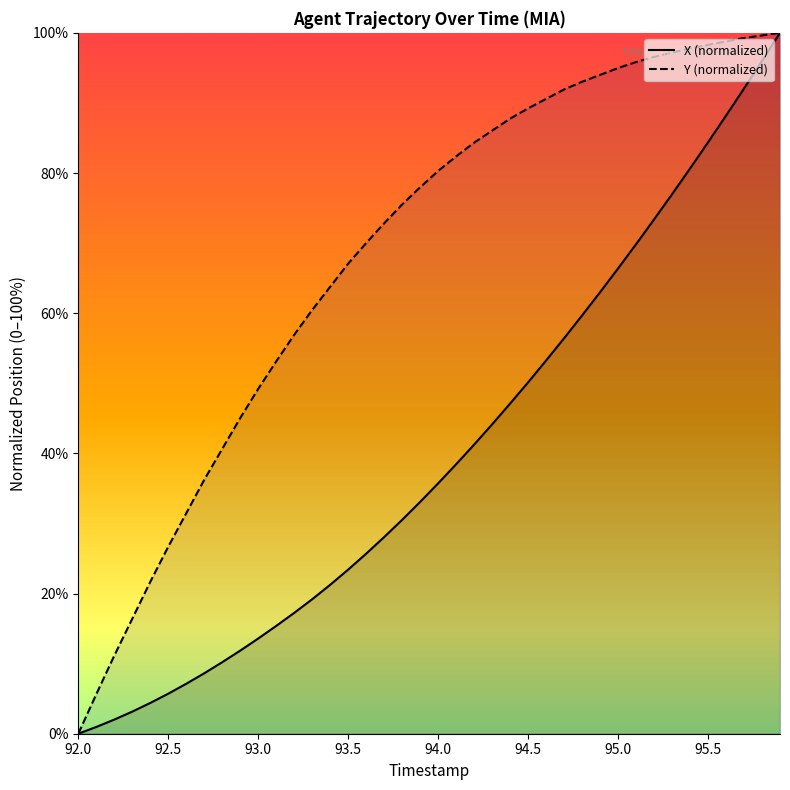

What is the difference between the Y values at 92.0 and 94.1?

82.4